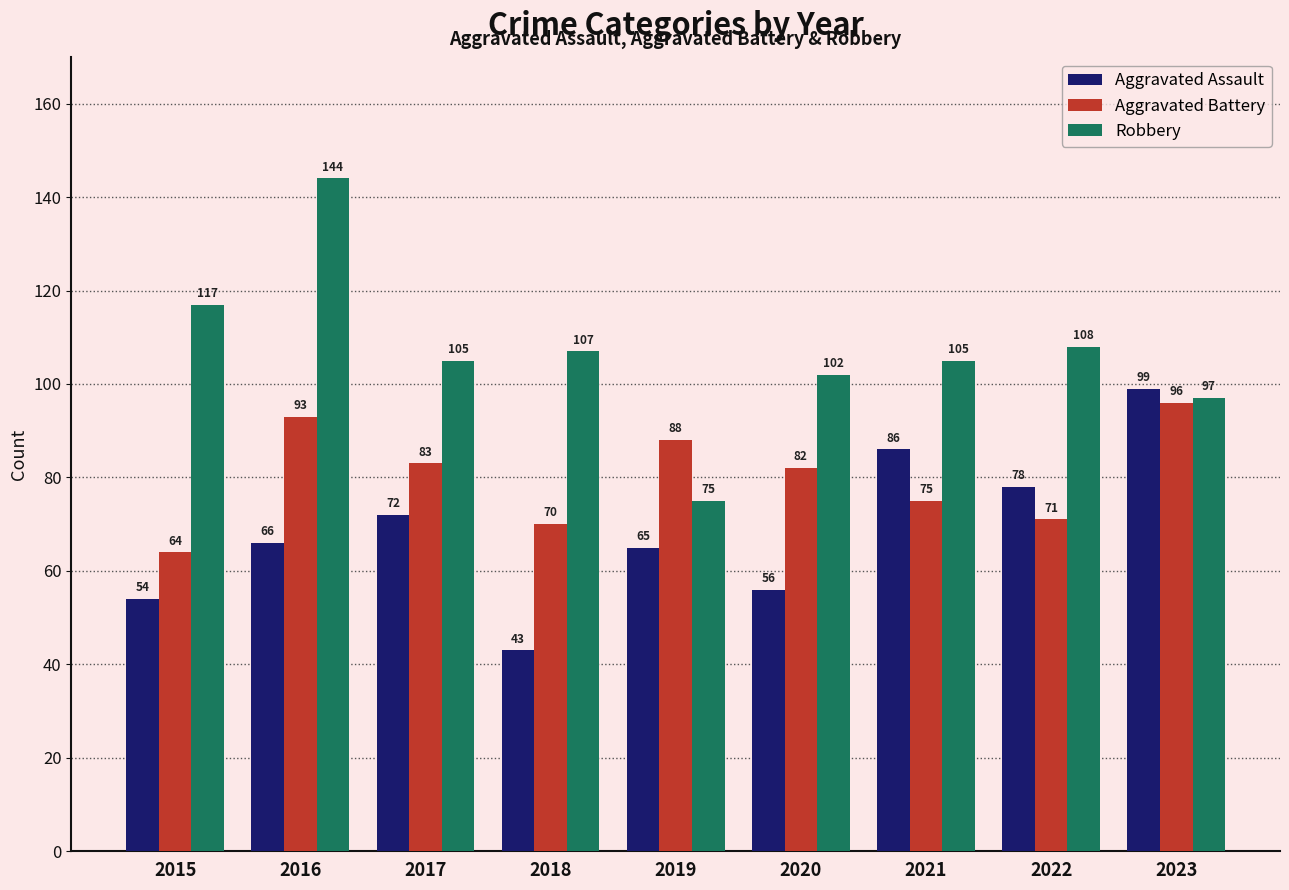

At how many categories does at least one series exceed 64?

9